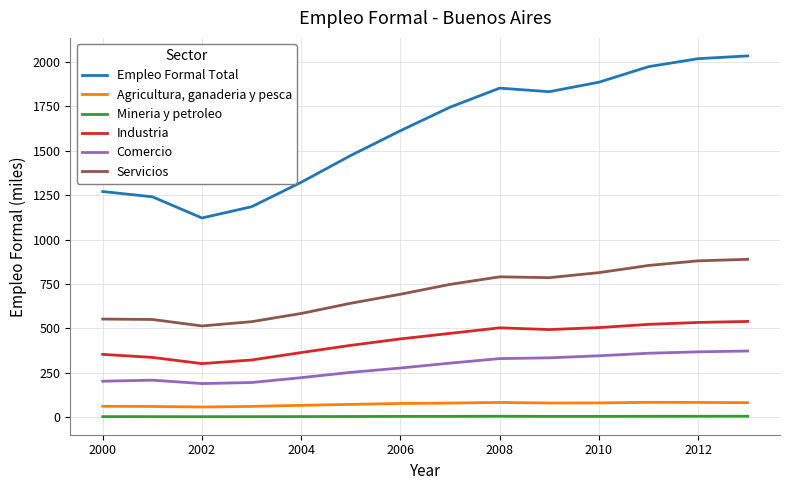

What is the maximum value for Servicios?

889.3